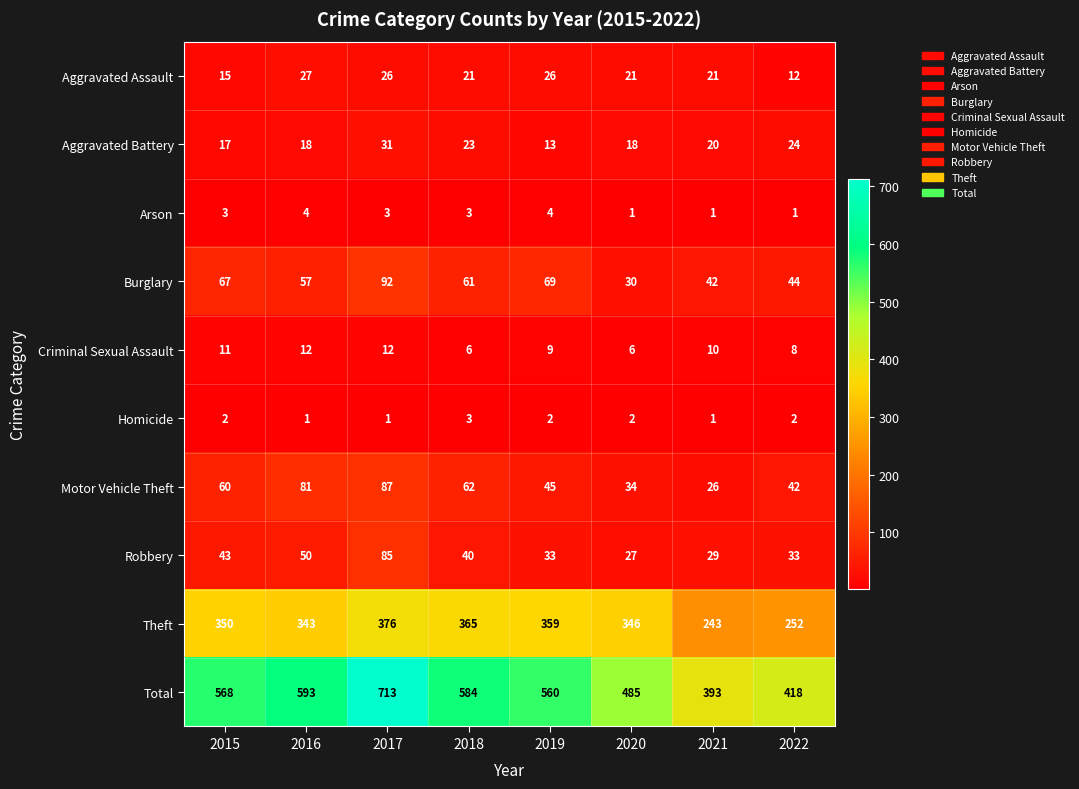

Count the number of data series in this chart.

10